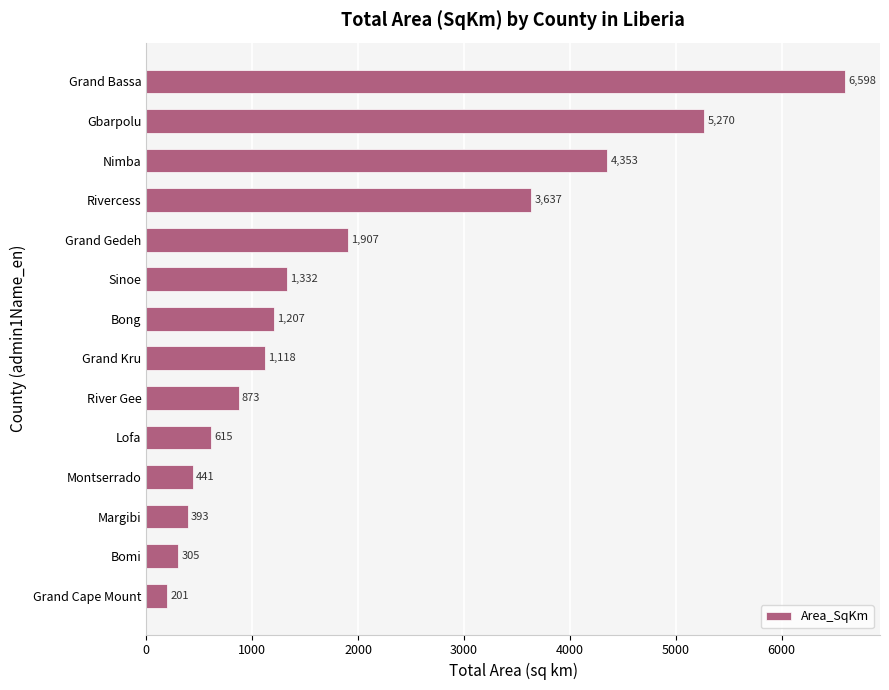

Which has a higher value, Nimba or Grand Gedeh?

Nimba